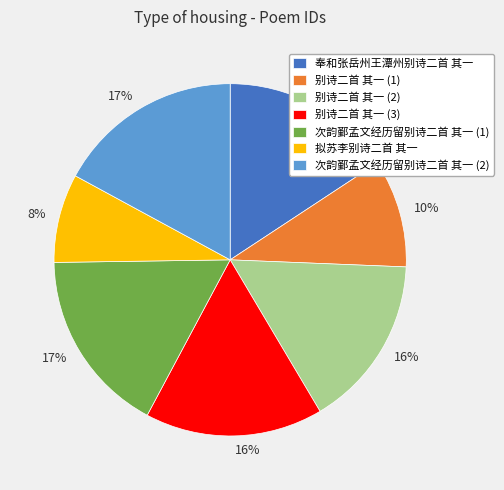

Is it true that 拟苏李别诗二首 其一 is 19% of the pie?

False